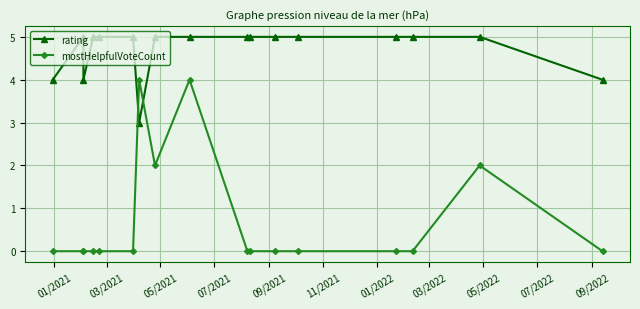

How many lines are shown in the chart?

2